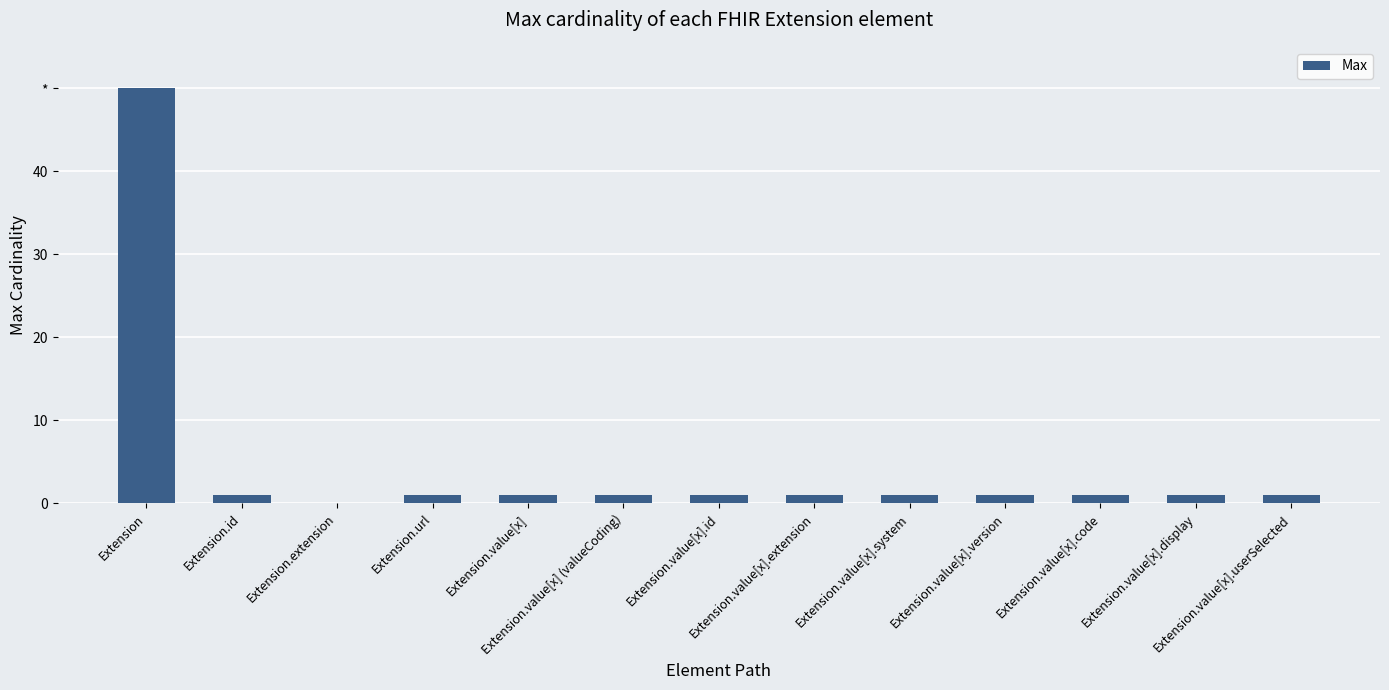

Are the bars horizontal?

No